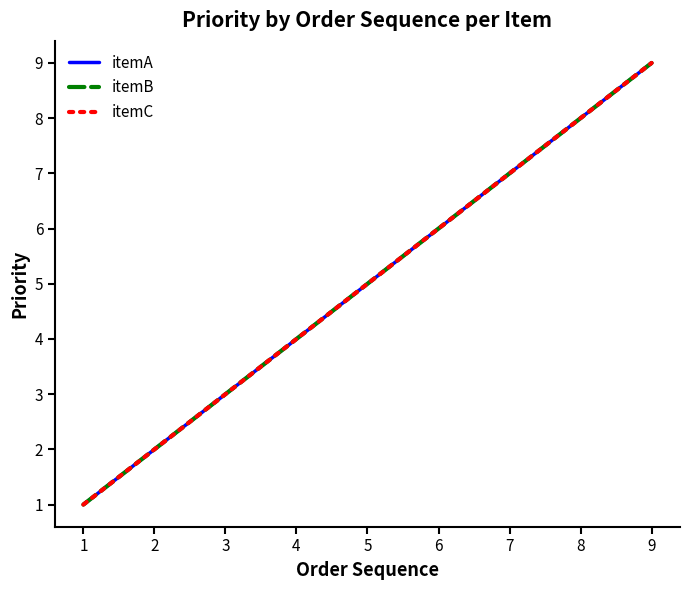

Does the chart have visible grid lines?

No